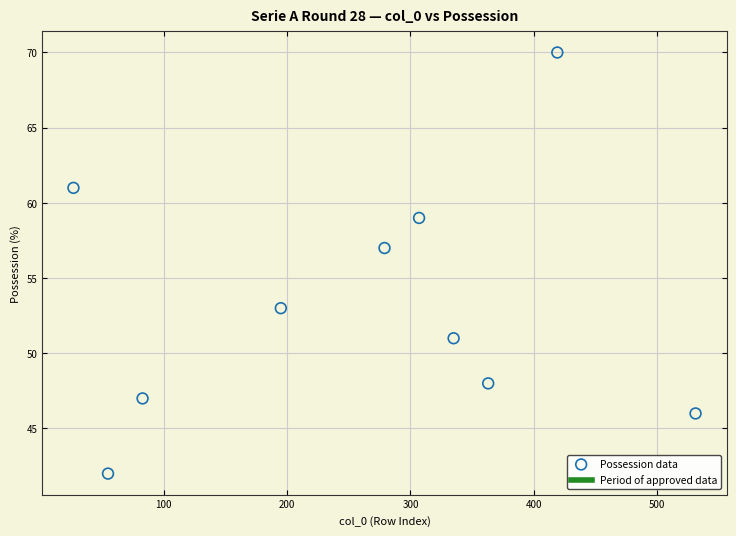

What Y value in the scatter plot is closest to 56?

57